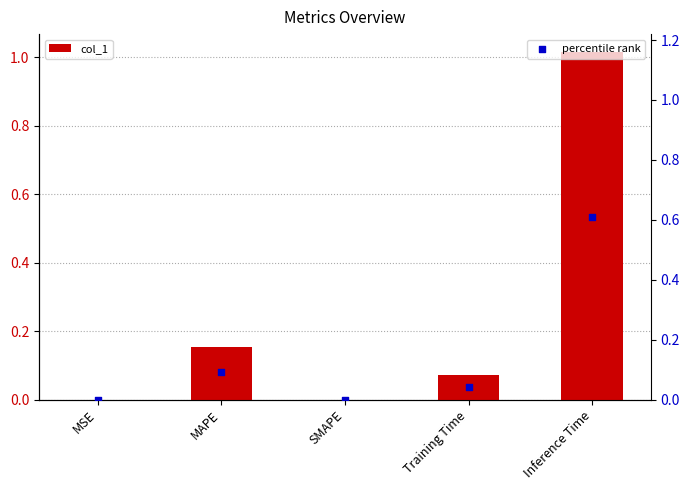

Is the value of percentile rank at MAPE greater than the value of col_1 at SMAPE?

Yes